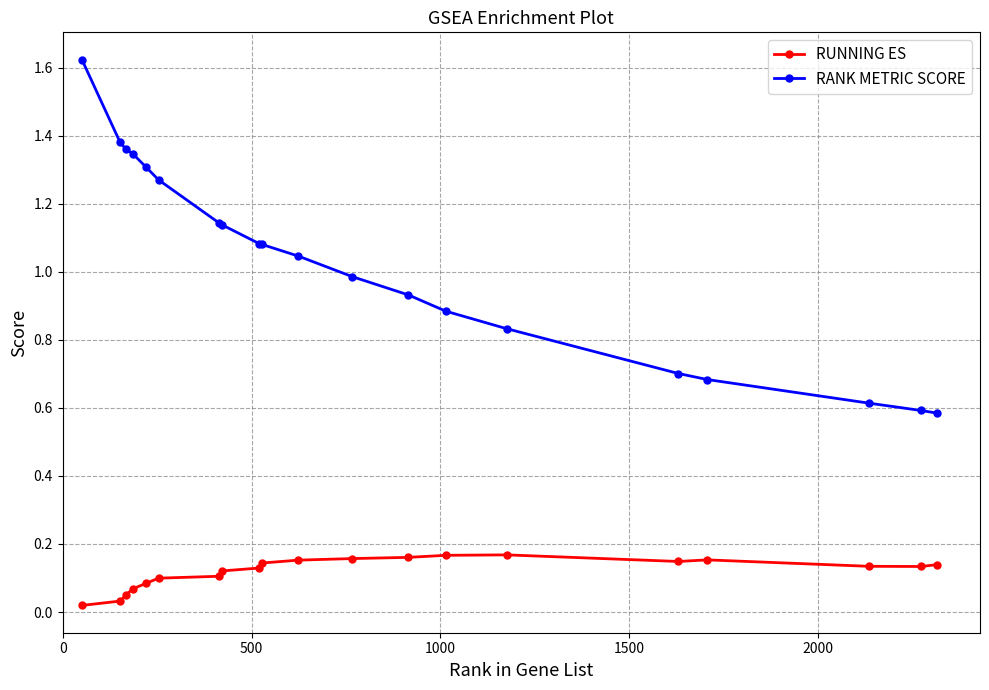

True or false: RUNNING ES and RANK METRIC SCORE cross at least once.

False